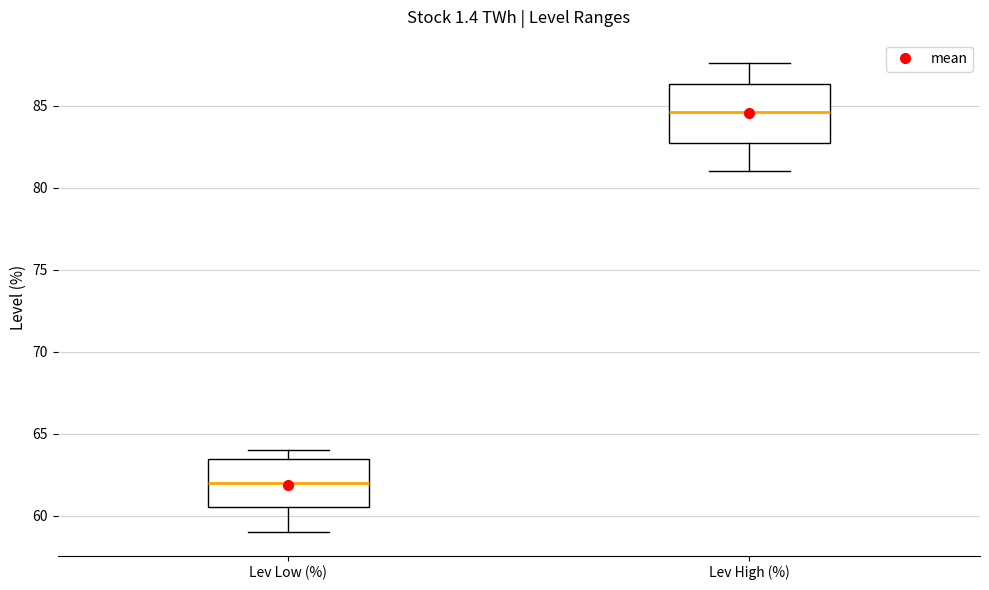

Which box is the tallest, from its lower edge to its upper edge?

Lev High (%)